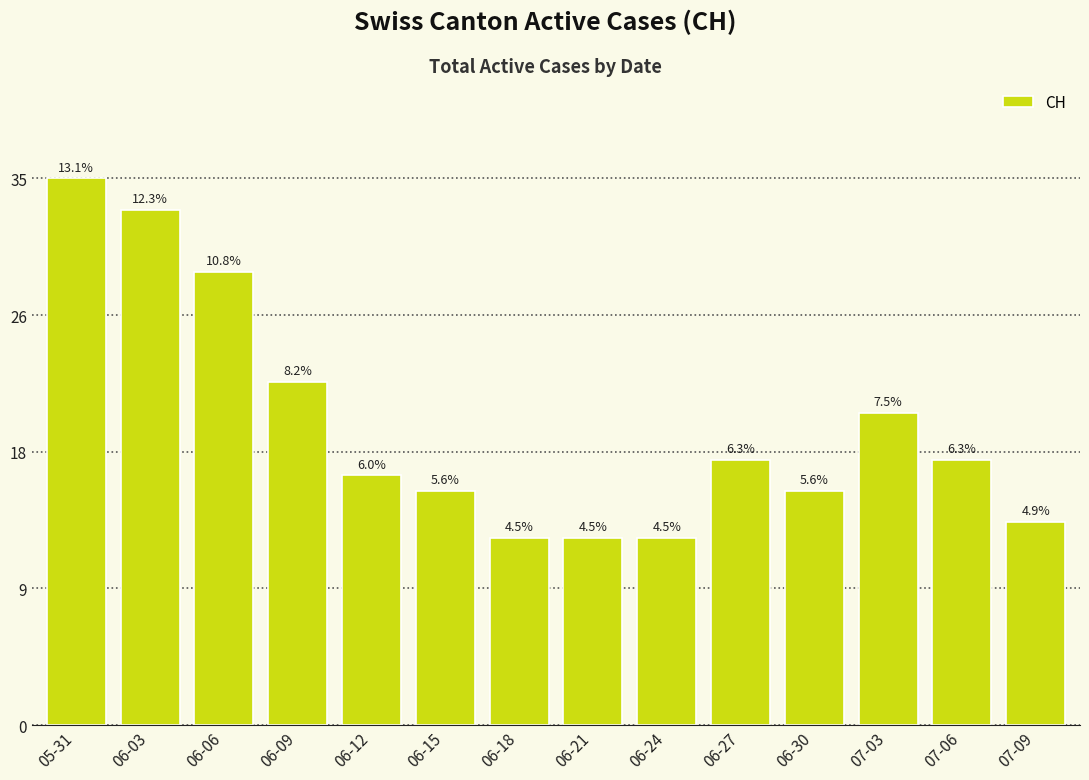

Does the chart contain any negative values?

No